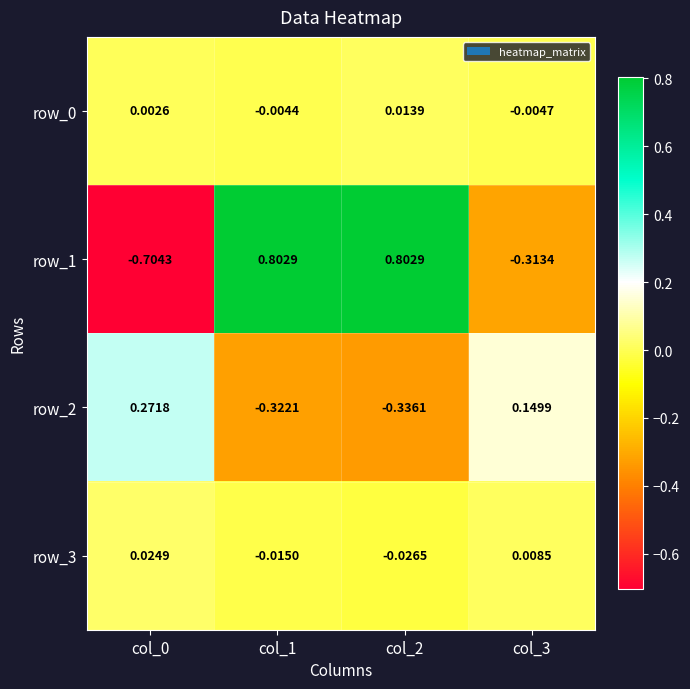

How many values in the row_1 series are below 0?

2